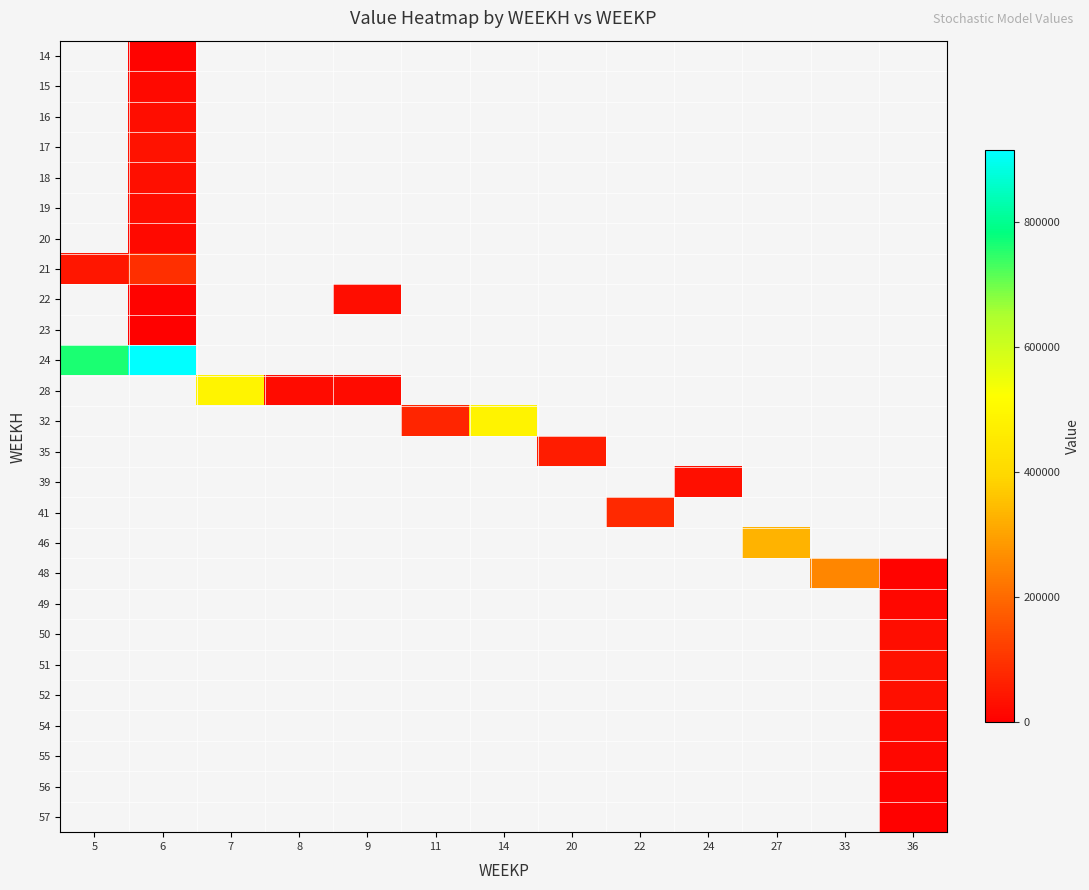

How many categories are shown in the chart?

13